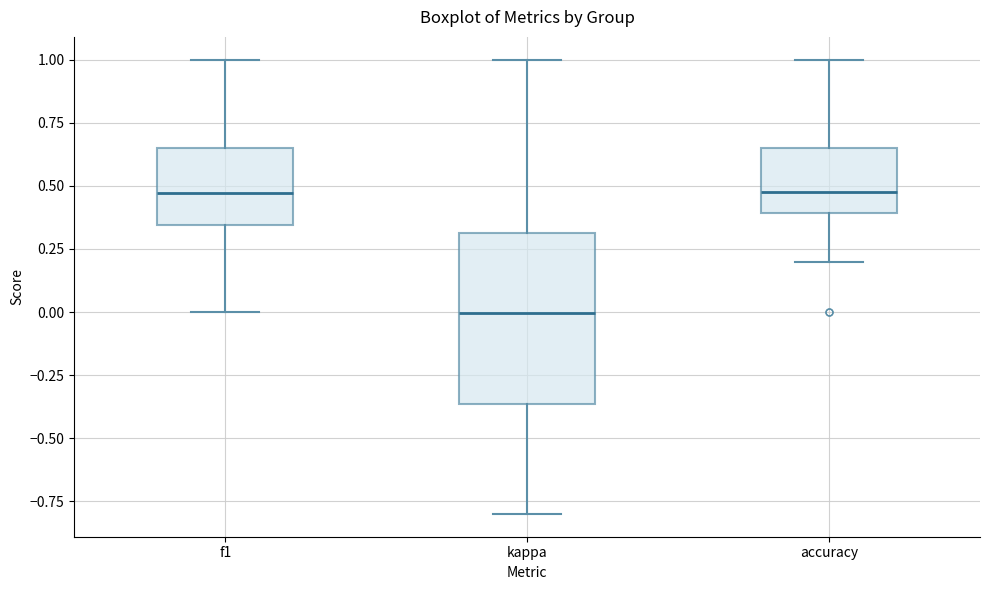

Which box has the lowest median line?

kappa